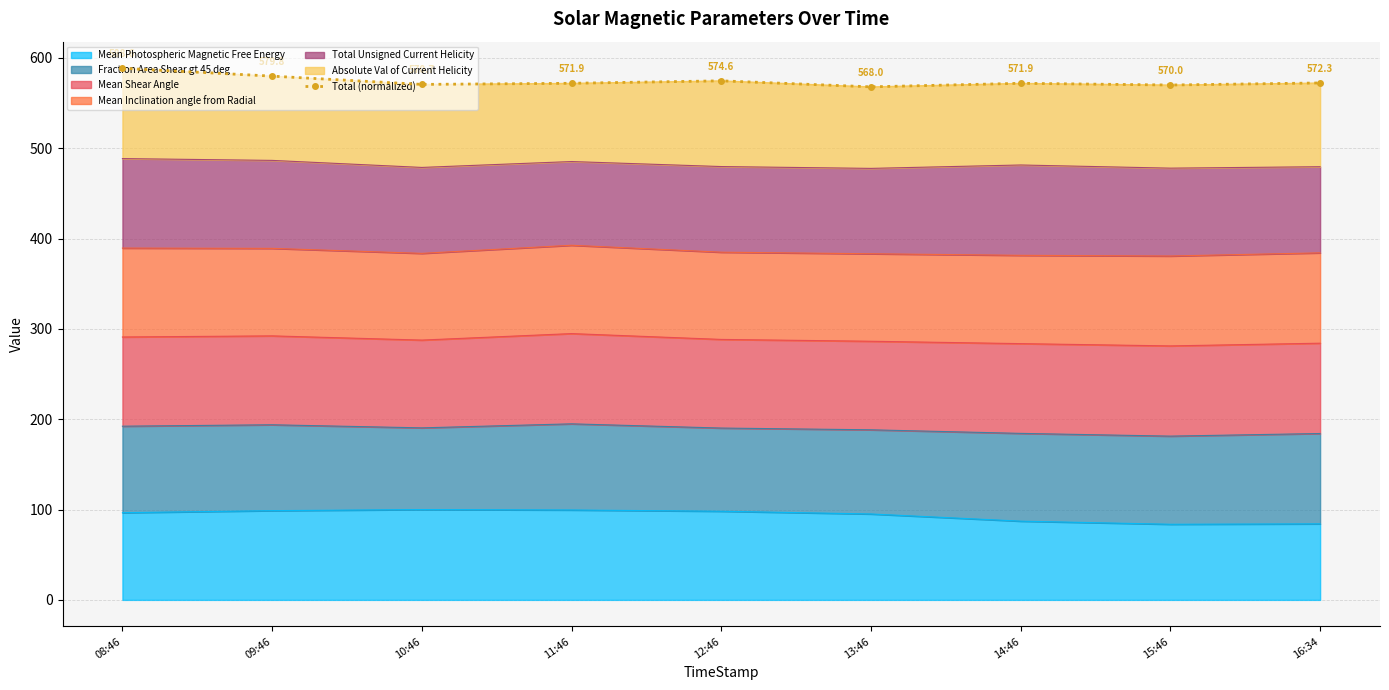

At which category does the data reach its first local valley?

10:46